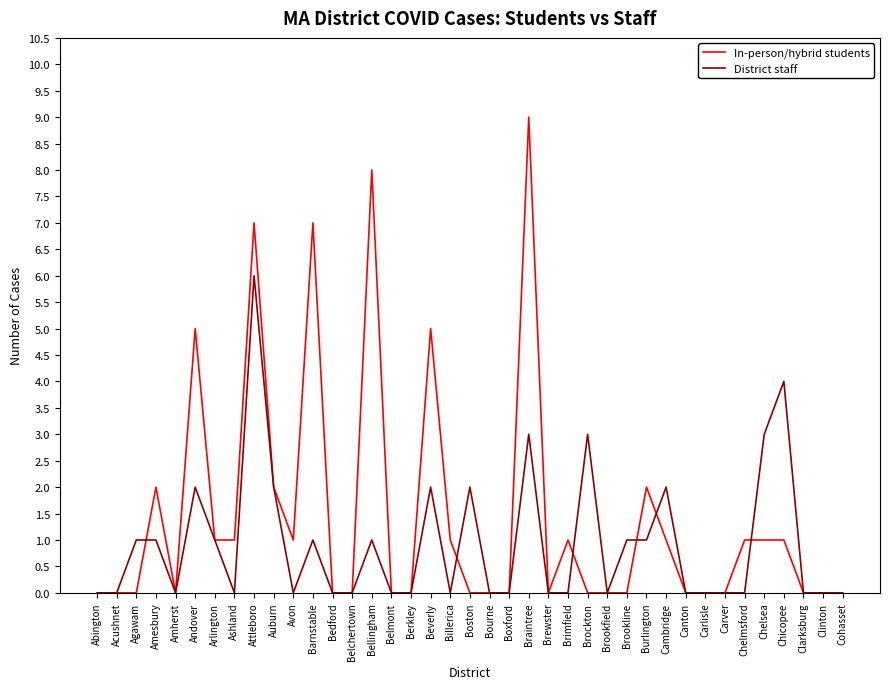

What is the approximate value of District staff at Bellingham?

1